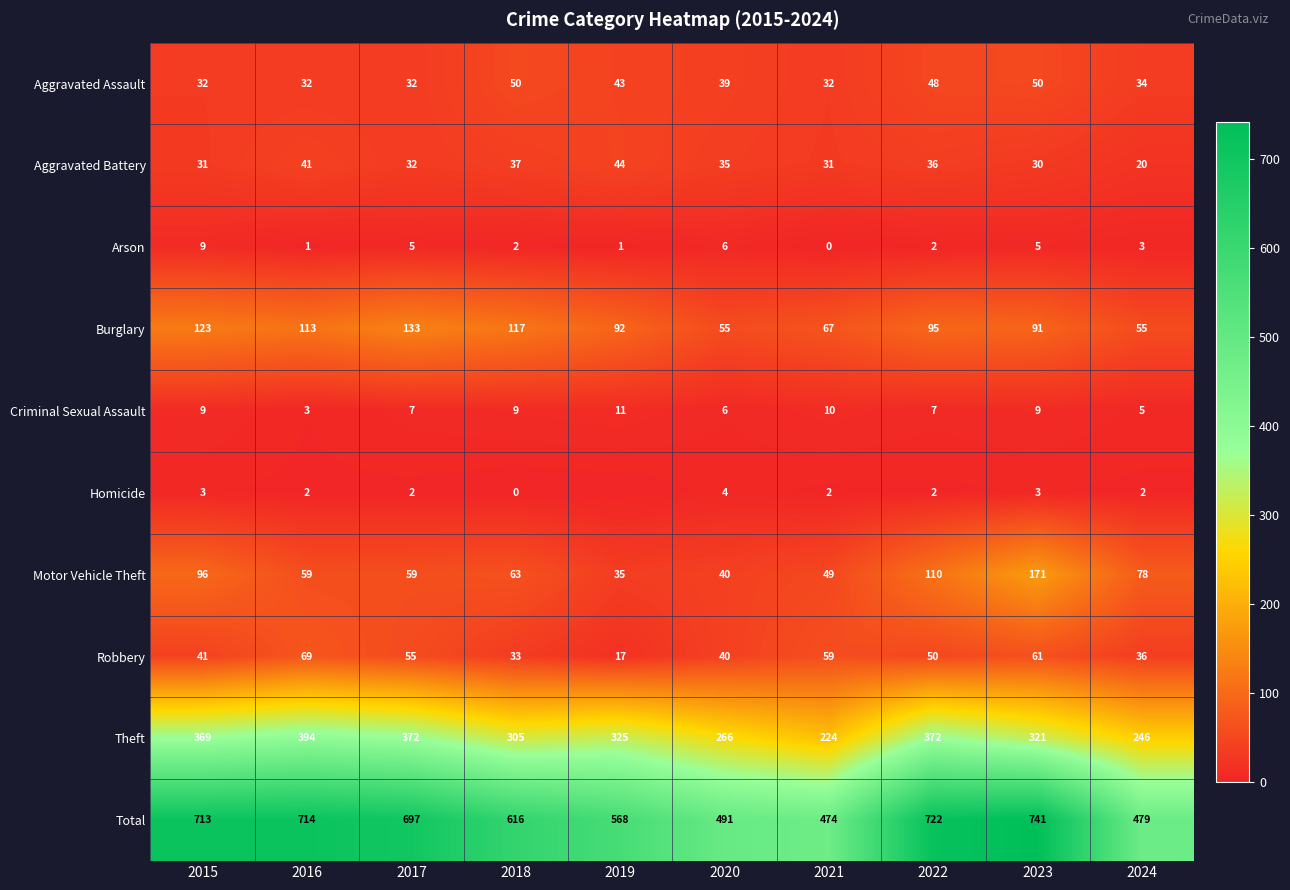

Which series changed the most between 2017 and 2022?

Motor Vehicle Theft